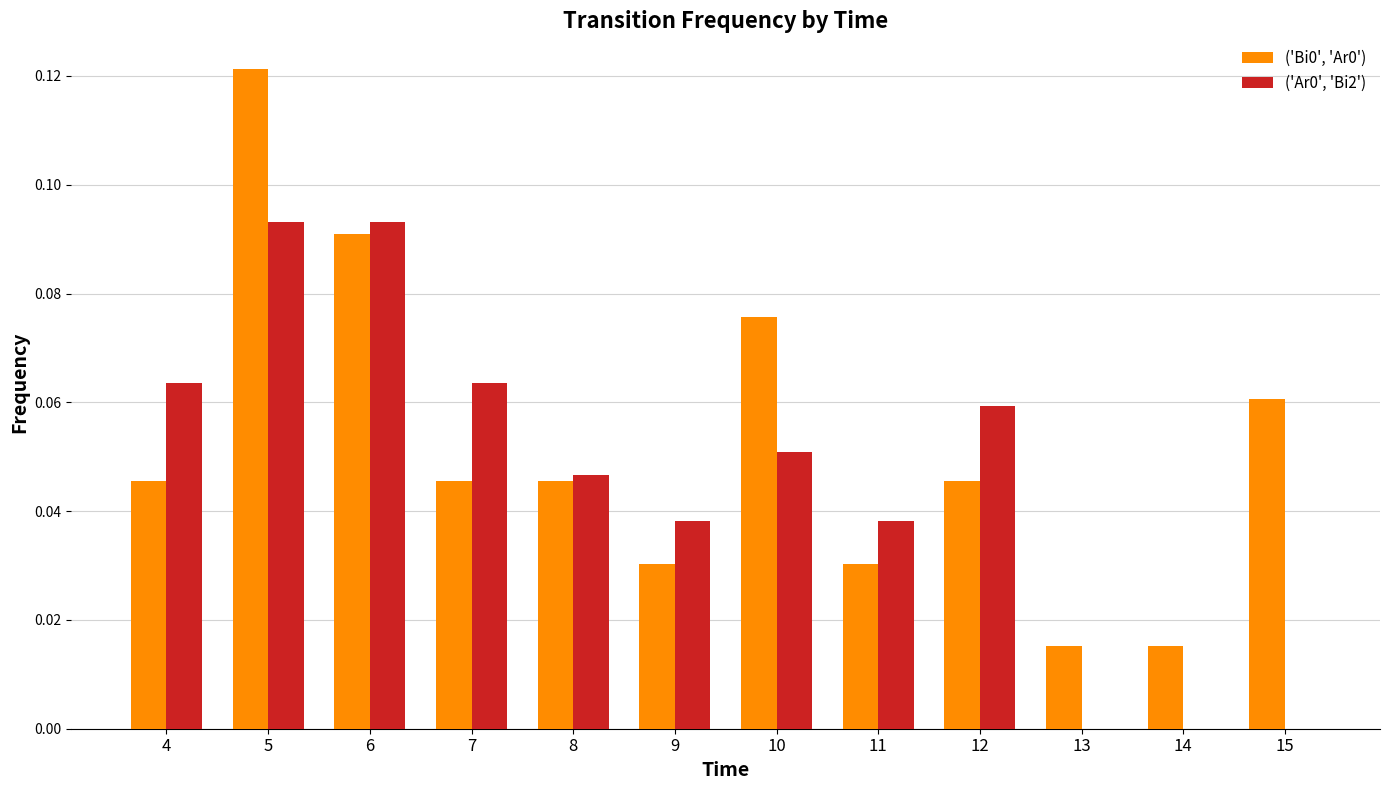

The ('Bi0', 'Ar0') series shows 0.0 at 12. True or false?

True